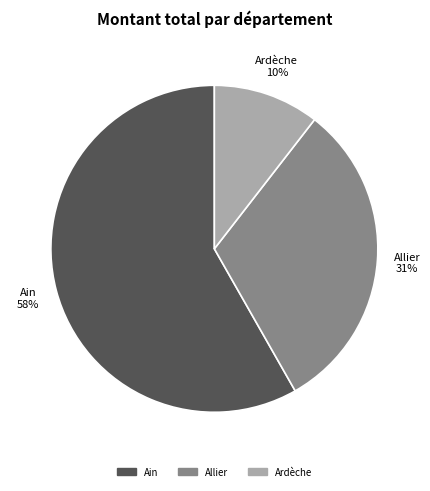

To the nearest percent, what is the difference between the largest and smallest slice percentages?

48%